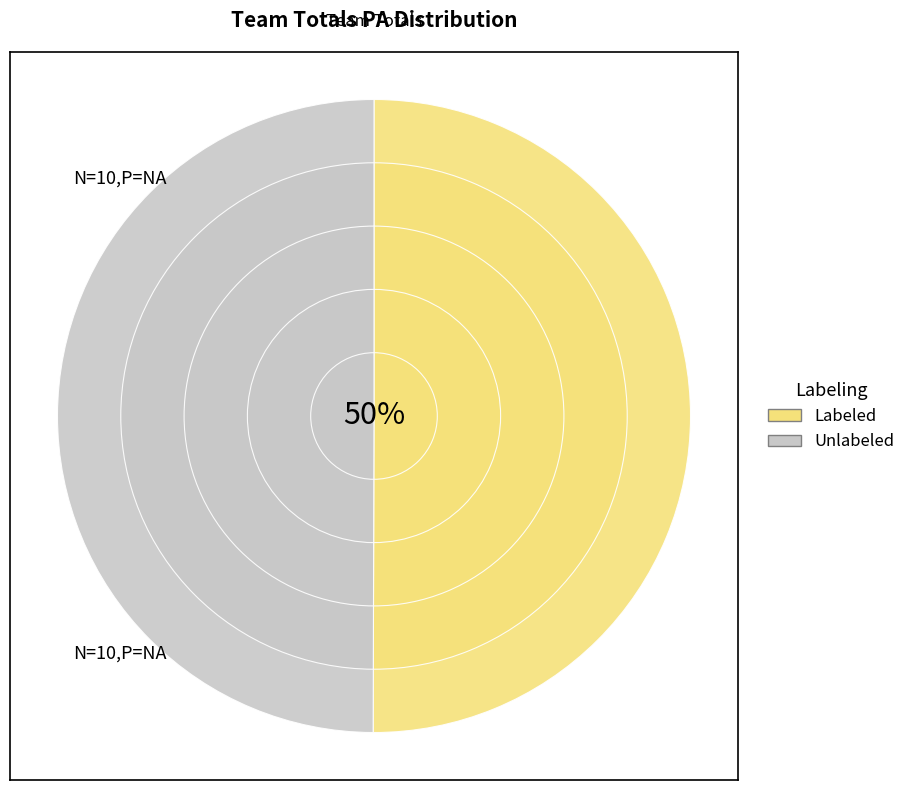

True or false: 162 accounts for 1% of the total.

False